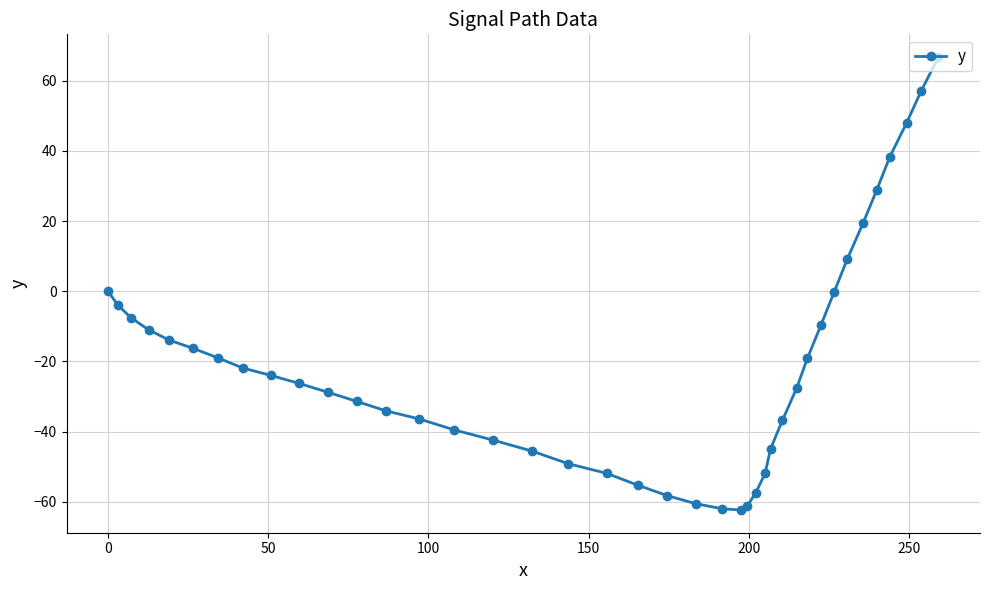

What is the average value?

-21.1